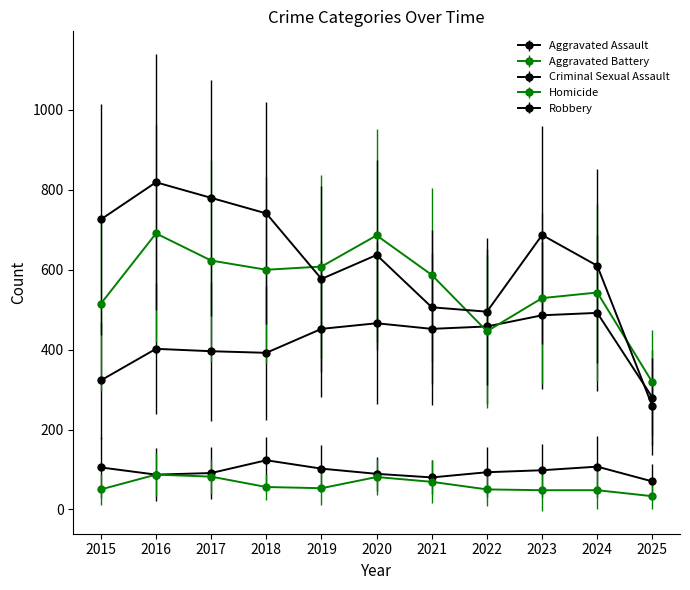

Is this an area chart (filled region under the line)?

No